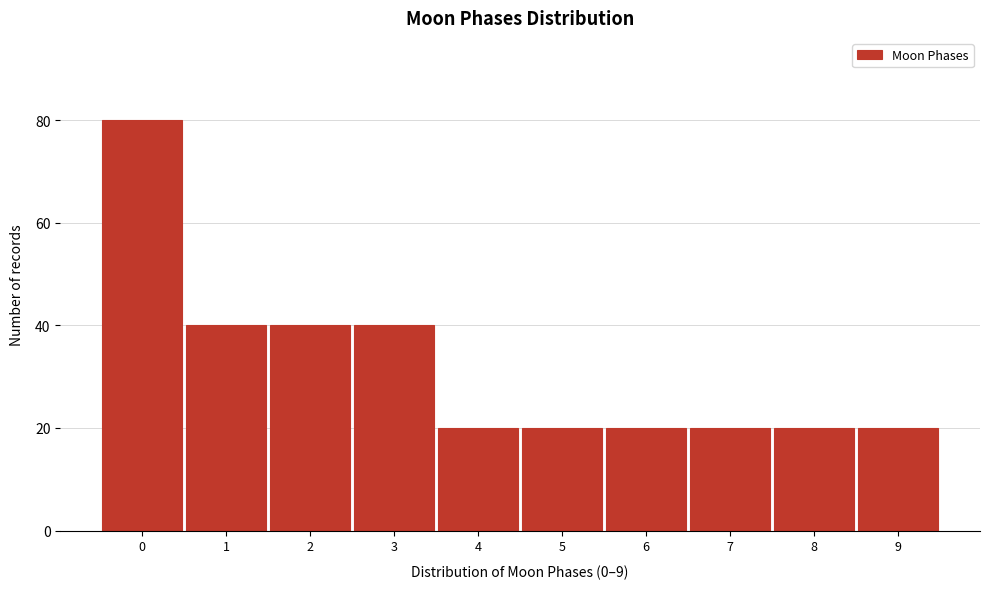

Reading left to right, extract all data points from this chart.

80	40	40	40	20	20	20	20	20	20